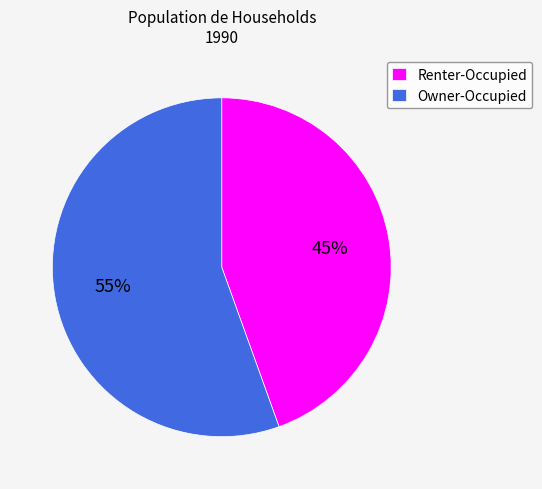

True or false: Renter-Occupied accounts for 45% of the total.

True